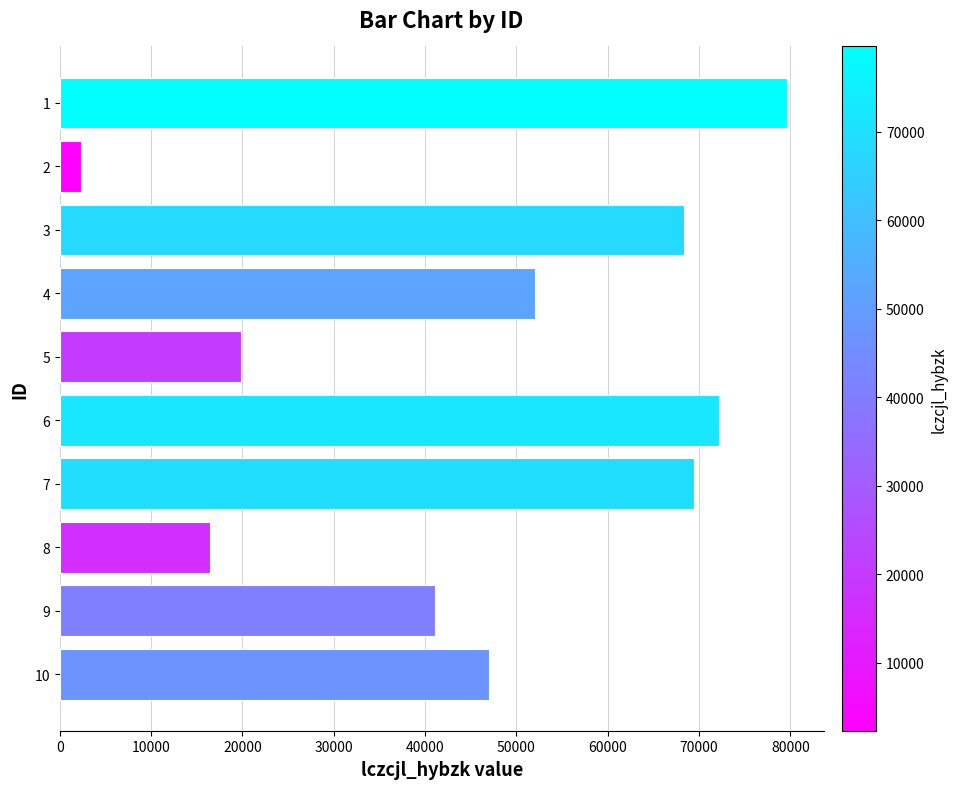

What is the change in value from 5 to 2?

-17578